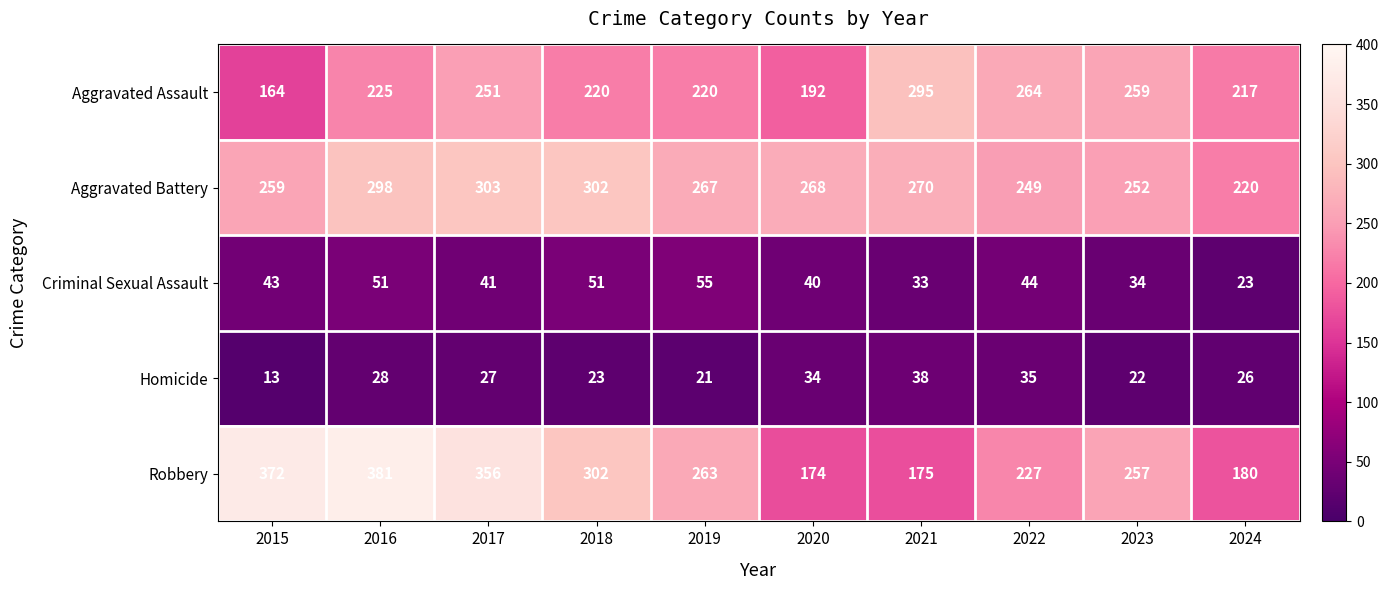

At which category is the sum across all series the highest?

2016